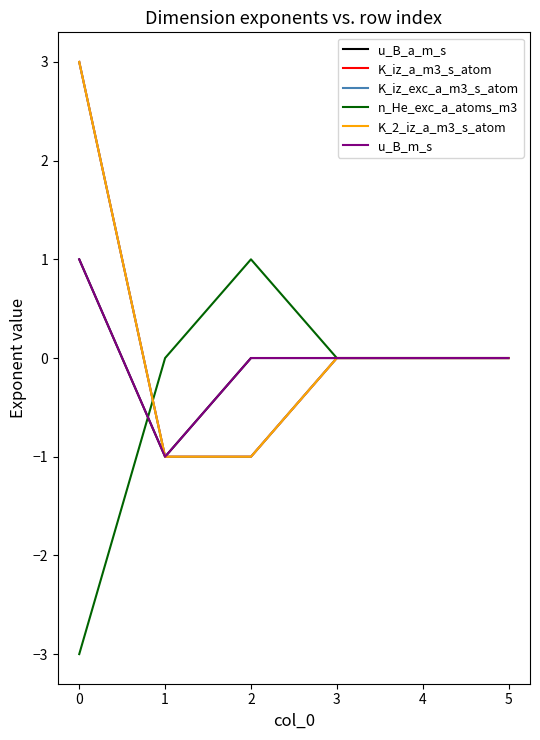

Does the chart have visible grid lines?

No